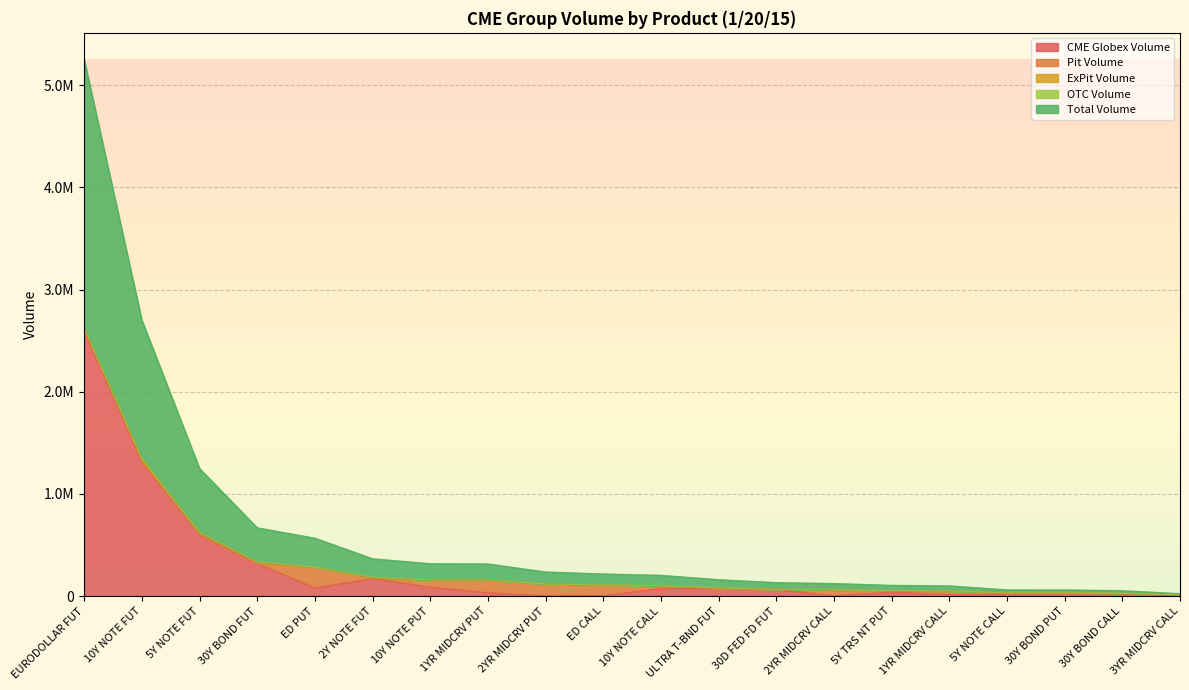

Is the value of ExPit Volume at EURODOLLAR FUT greater than the value of Total Volume at 30Y BOND CALL?

No